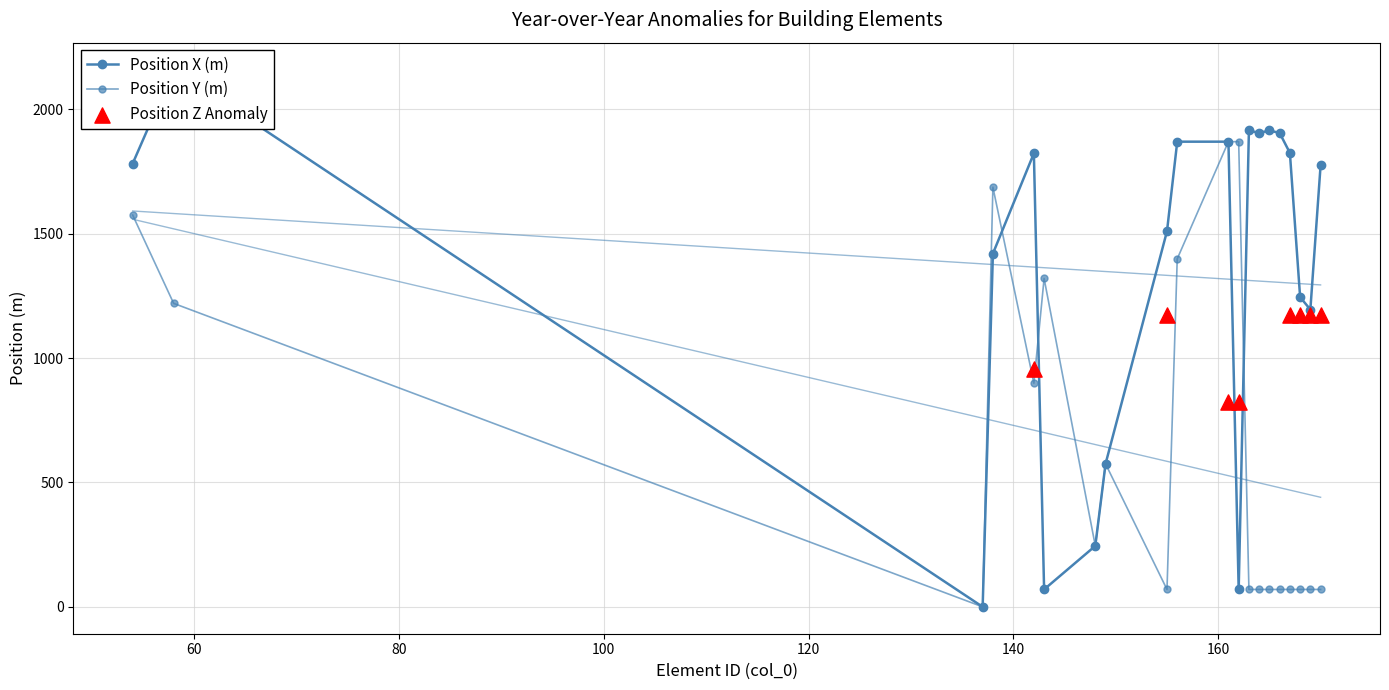

Which series contains the lowest Y value?

Position X (m)